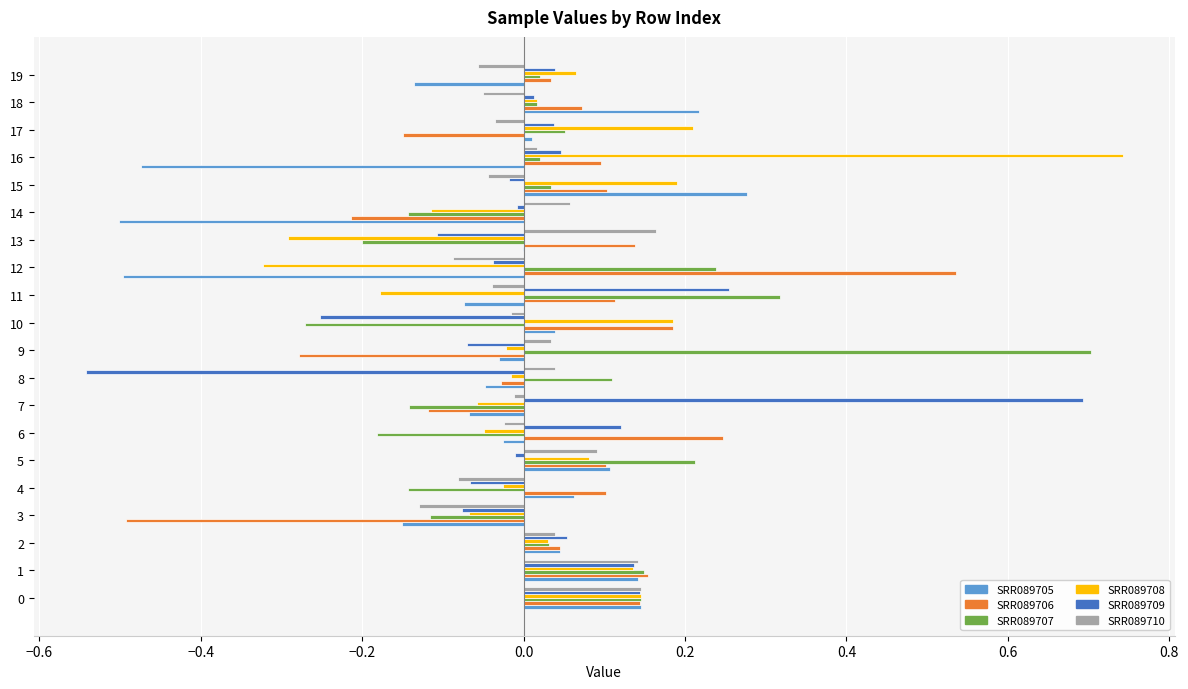

What are all the series names shown in the legend?

SRR089705, SRR089706, SRR089707, SRR089708, SRR089709, SRR089710